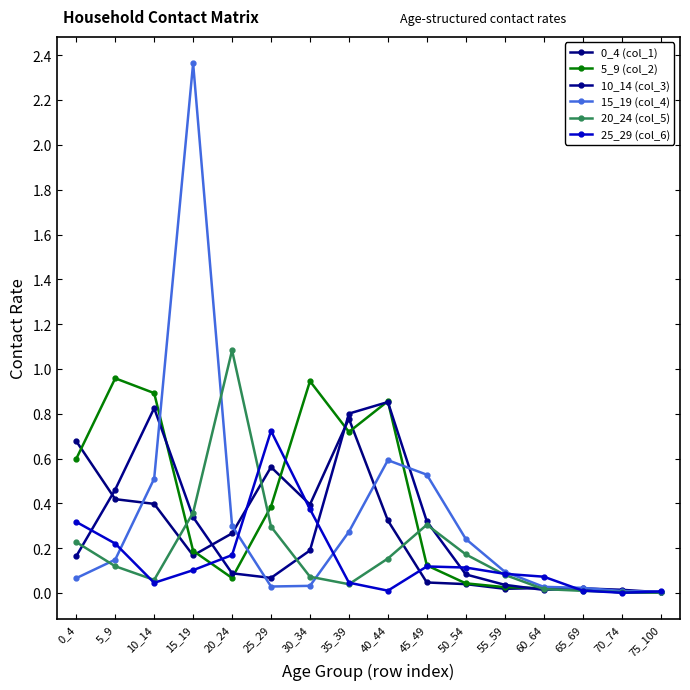

Reading left to right, transcribe all the data shown in this chart.

0_4 (col_1): 0_4=0.7	5_9=0.4	10_14=0.4	15_19=0.2	20_24=0.3	25_29=0.6	30_34=0.4	35_39=0.8	40_44=0.3	45_49=0.0	50_54=0.0	55_59=0.0	60_64=0.0	65_69=0.0	70_74=0.0	75_100=0.0
5_9 (col_2): 0_4=0.6	5_9=1.0	10_14=0.9	15_19=0.2	20_24=0.1	25_29=0.4	30_34=0.9	35_39=0.7	40_44=0.9	45_49=0.1	50_54=0.0	55_59=0.0	60_64=0.0	65_69=0.0	70_74=0.0	75_100=0.0
10_14 (col_3): 0_4=0.2	5_9=0.5	10_14=0.8	15_19=0.3	20_24=0.1	25_29=0.1	30_34=0.2	35_39=0.8	40_44=0.9	45_49=0.3	50_54=0.1	55_59=0.0	60_64=0.0	65_69=0.0	70_74=0.0	75_100=0.0
15_19 (col_4): 0_4=0.1	5_9=0.1	10_14=0.5	15_19=2.4	20_24=0.3	25_29=0.0	30_34=0.0	35_39=0.3	40_44=0.6	45_49=0.5	50_54=0.2	55_59=0.1	60_64=0.0	65_69=0.0	70_74=0.0	75_100=0.0
20_24 (col_5): 0_4=0.2	5_9=0.1	10_14=0.1	15_19=0.4	20_24=1.1	25_29=0.3	30_34=0.1	35_39=0.0	40_44=0.2	45_49=0.3	50_54=0.2	55_59=0.1	60_64=0.0	65_69=0.0	70_74=0.0	75_100=0.0
25_29 (col_6): 0_4=0.3	5_9=0.2	10_14=0.0	15_19=0.1	20_24=0.2	25_29=0.7	30_34=0.4	35_39=0.0	40_44=0.0	45_49=0.1	50_54=0.1	55_59=0.1	60_64=0.1	65_69=0.0	70_74=0.0	75_100=0.0